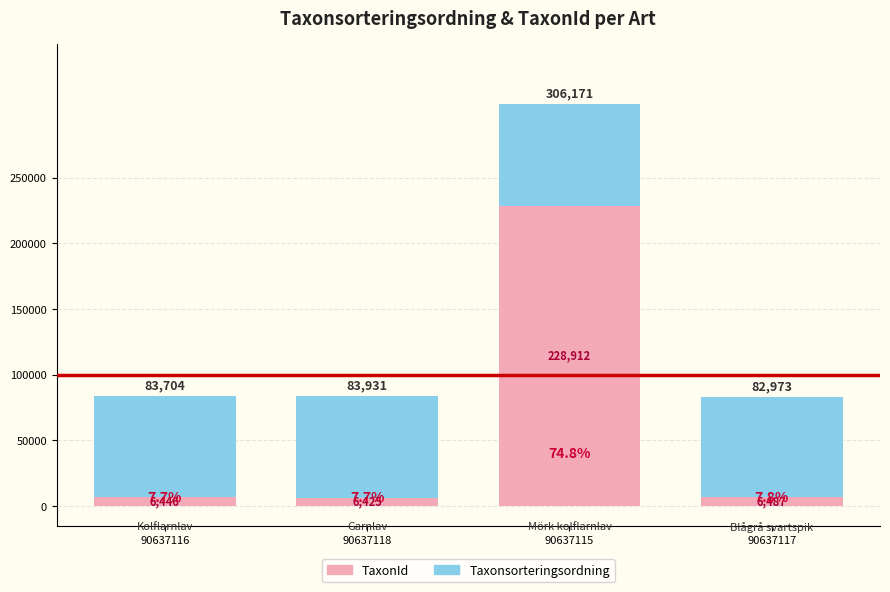

How many bars are there in total?

4